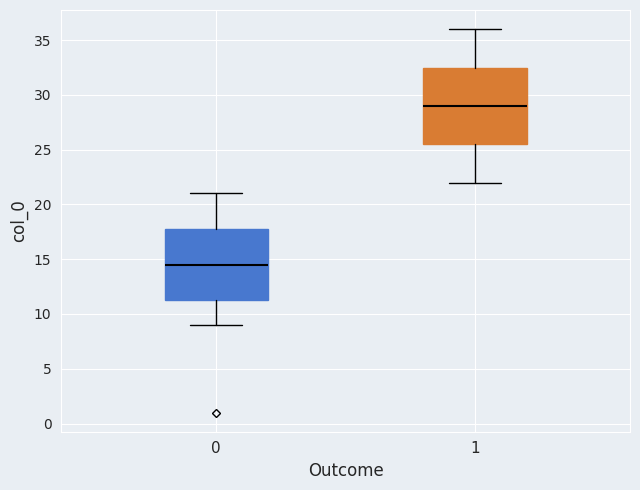

Reading left to right, read every box against the y-axis: the position of its median line, the range the box covers, and the ends of its whiskers. The values are not printed on the chart, so give them approximately, as read against the axis.

0: median 14.5, box 11.5 to 18.0, whiskers 9.0 to 21.0
1: median 29.0, box 25.5 to 32.5, whiskers 22.0 to 36.0